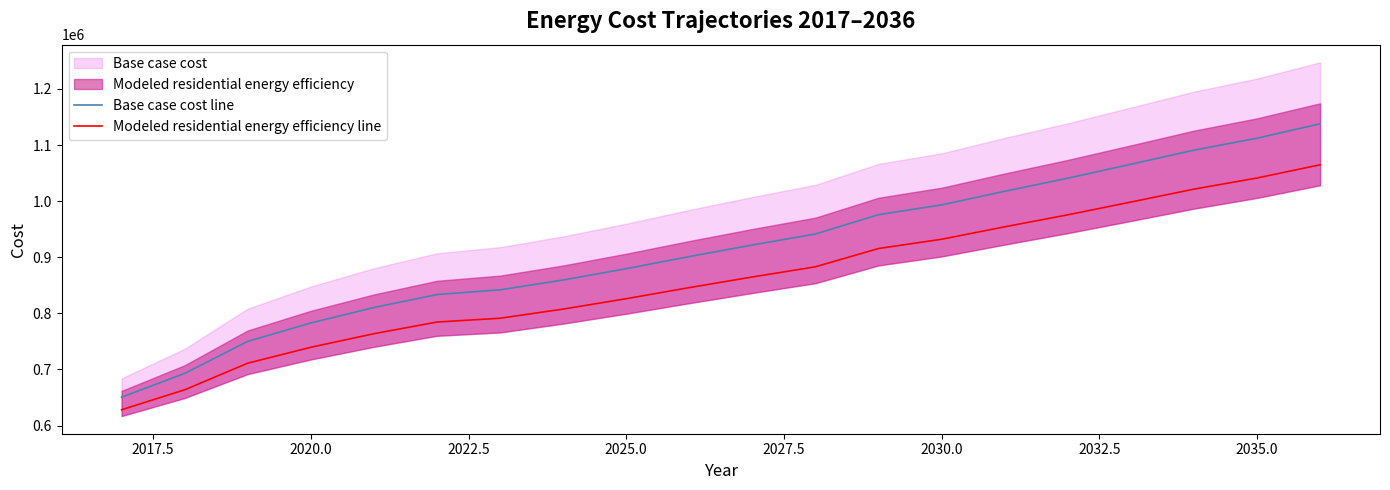

Reading right to left, transcribe all the data shown in this chart.

Base case cost line: 1137903.1	1112187.3	1090956.8	1065781.6	1040901.3	1017663.5	993356.6	975919.1	941437.2	921861.4	901232.7	879600.4	859446.8	841923.1	833521.4	810356.9	782850.1	750046.6	692902.0	650520.6
Modeled residential energy efficiency line: 1064854.1	1041258.6	1021441.6	998386.7	975626.7	954273.6	932087.0	915591.8	882994.7	864832.4	845852.8	826105.2	807600.8	791254.9	784502.4	763693.7	739485.2	711157.8	663672.4	628123.1